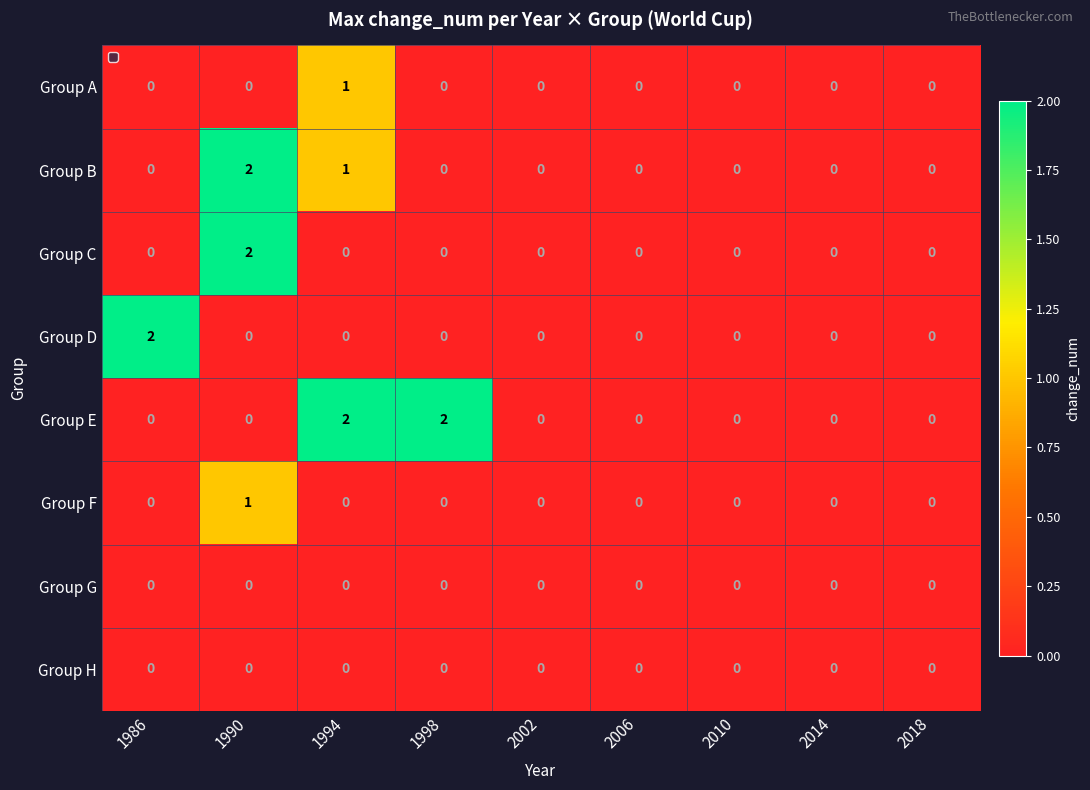

What is the greatest value displayed?

2